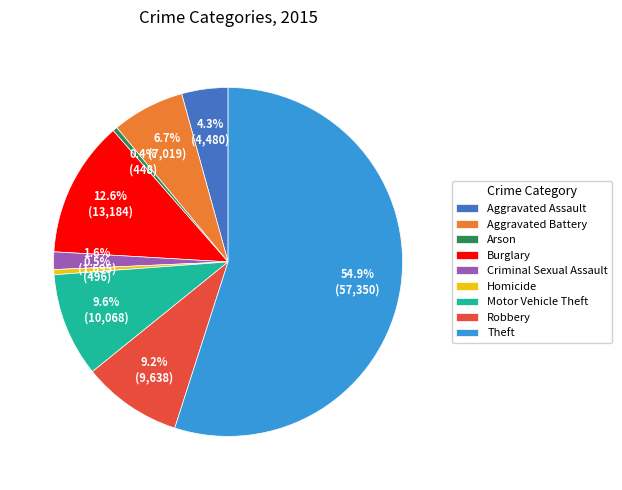

To the nearest percent, what is the combined percentage of Burglary and Robbery?

22%